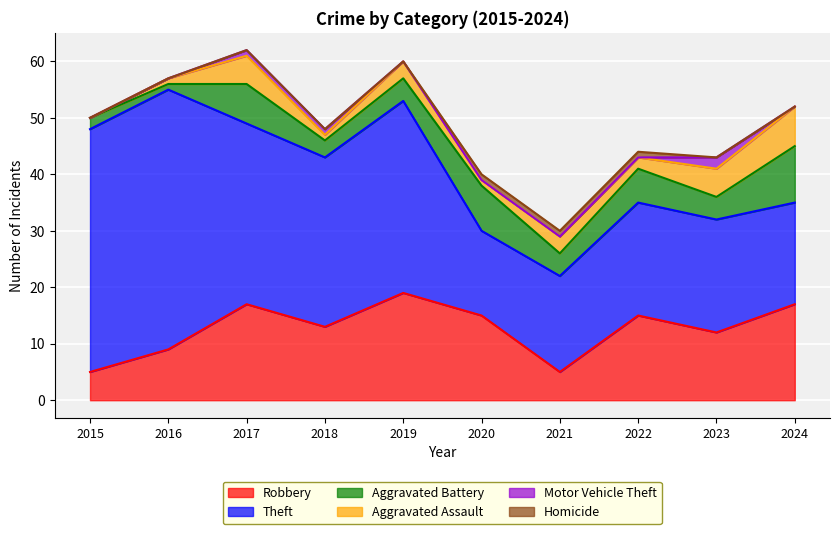

Is the value of Motor Vehicle Theft at 2020 greater than the value of Theft at 2015?

No